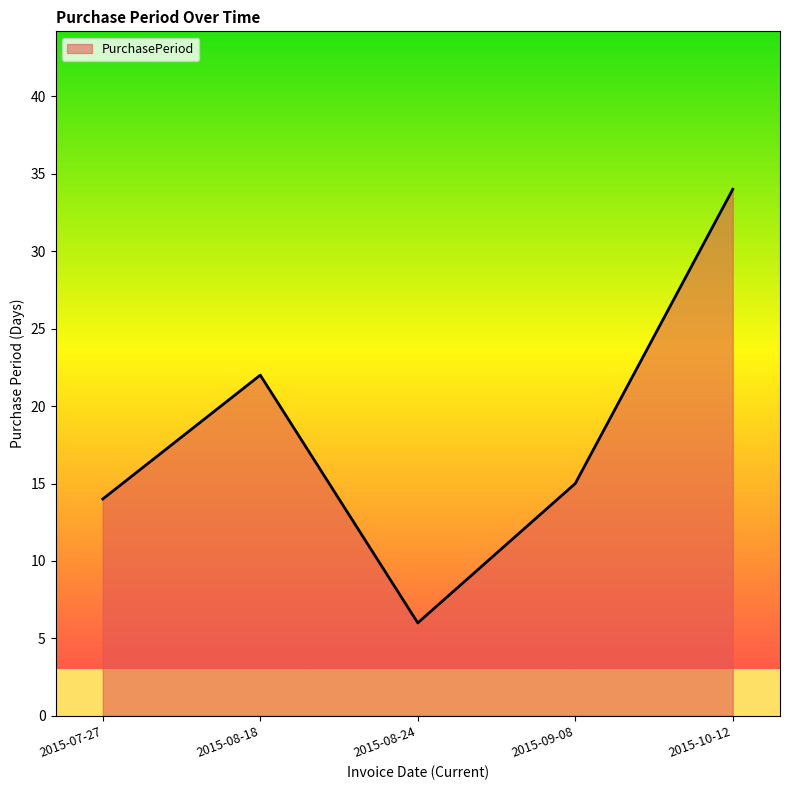

How many lines are shown in the chart?

1